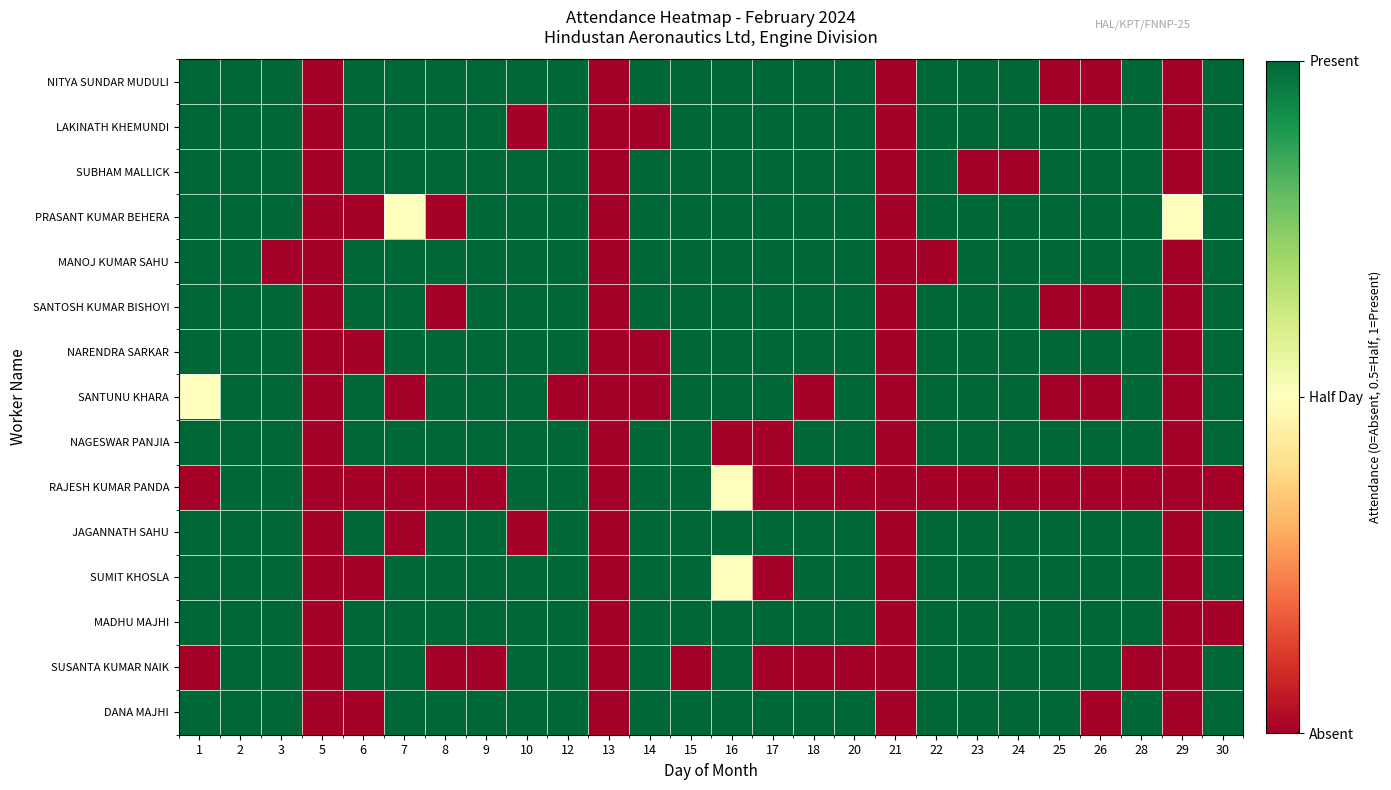

Which category has the lowest value across all series?

5